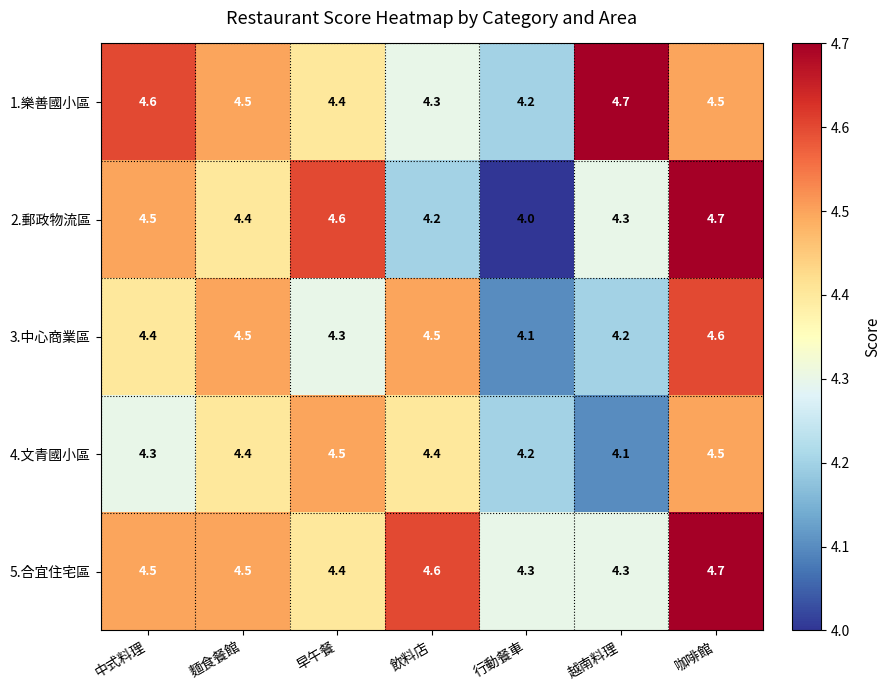

What is the sum of the 3.中心商業區 values at 中式料理 and 咖啡館?

9.0